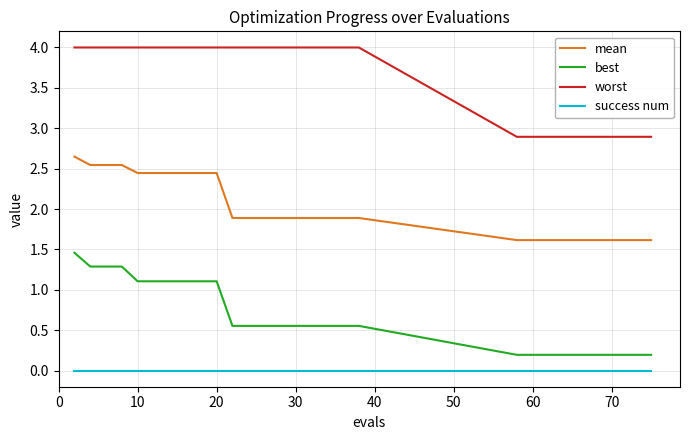

At how many categories does at least one series exceed 2?

30